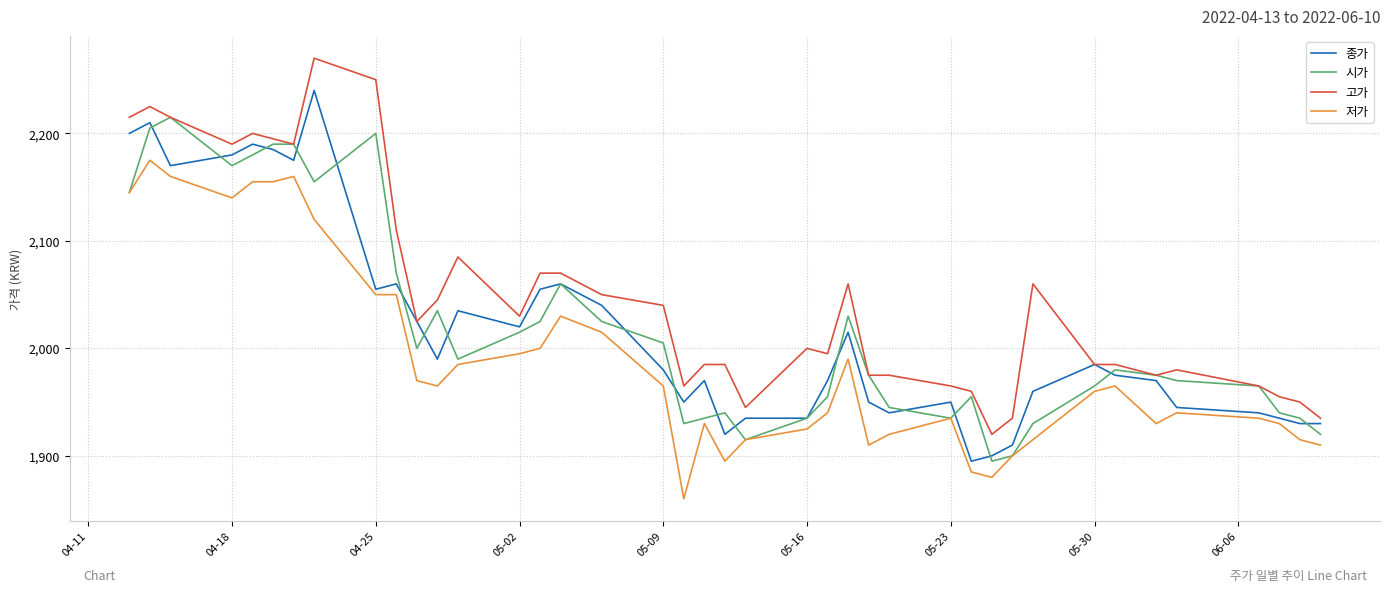

List the series in order of their peak value, lowest first.

저가, 시가, 종가, 고가